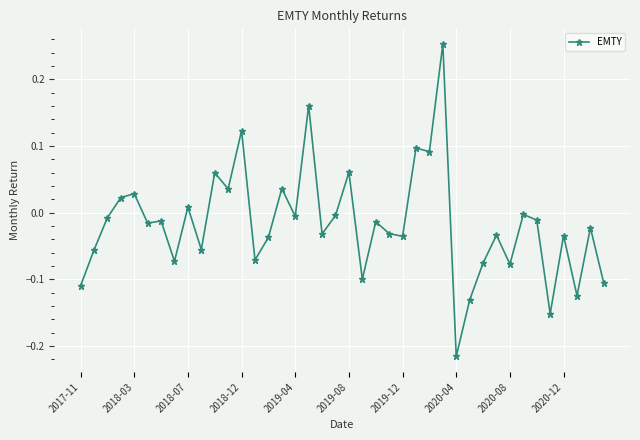

True or false: the data has more than 1 interior local peaks.

True